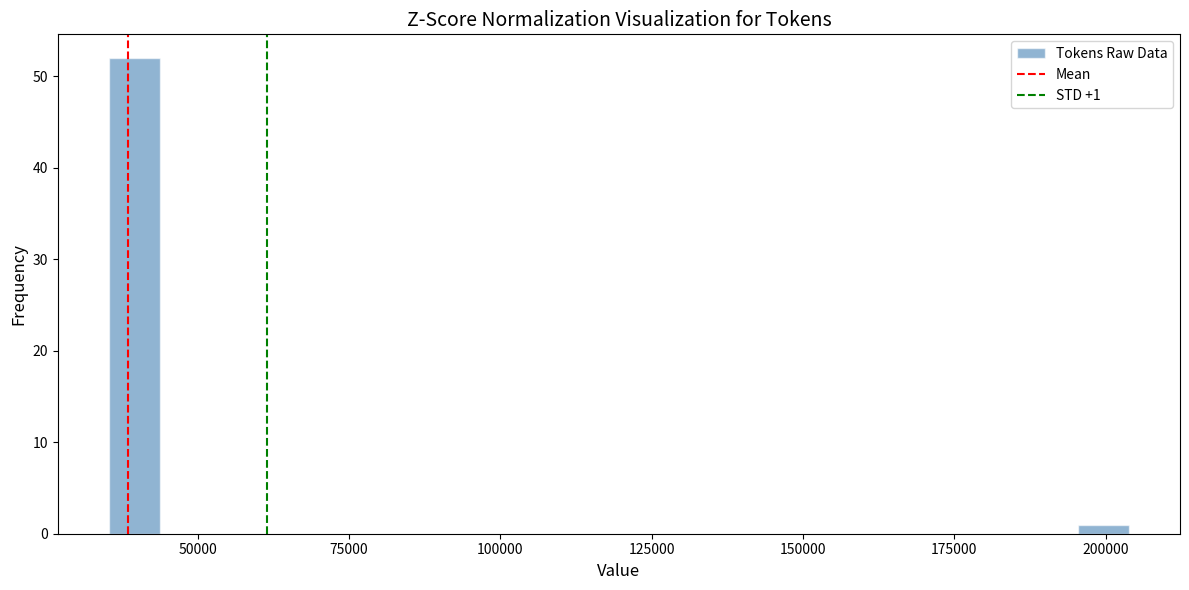

Read against the x-axis, roughly where is the centre of the tallest bar?

40000